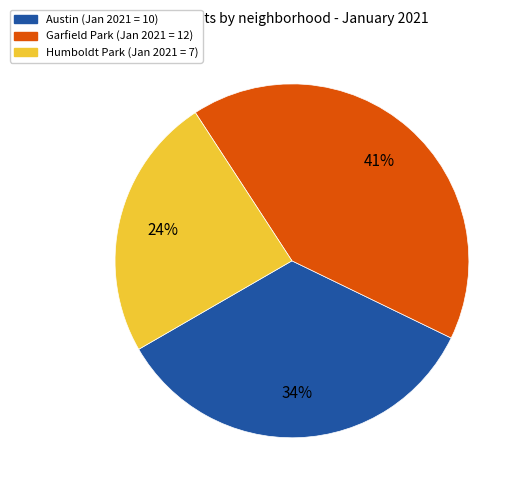

Is there any slice that represents more than half of the pie?

No